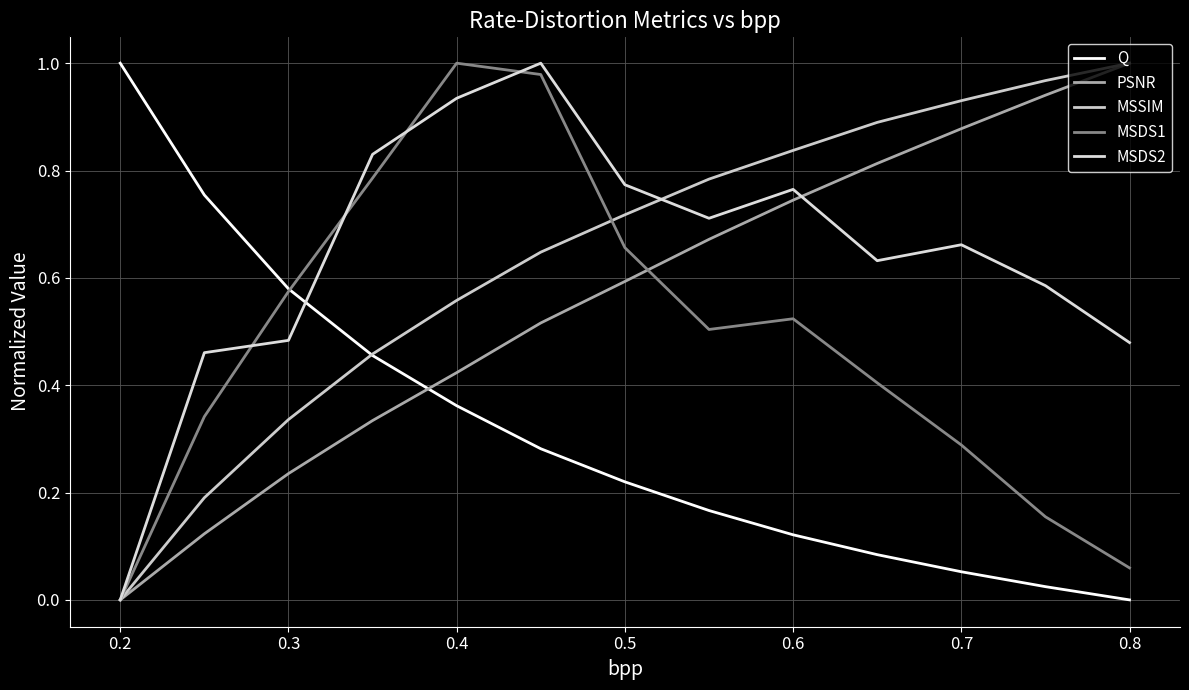

What is the maximum value shown in the chart?

1.0